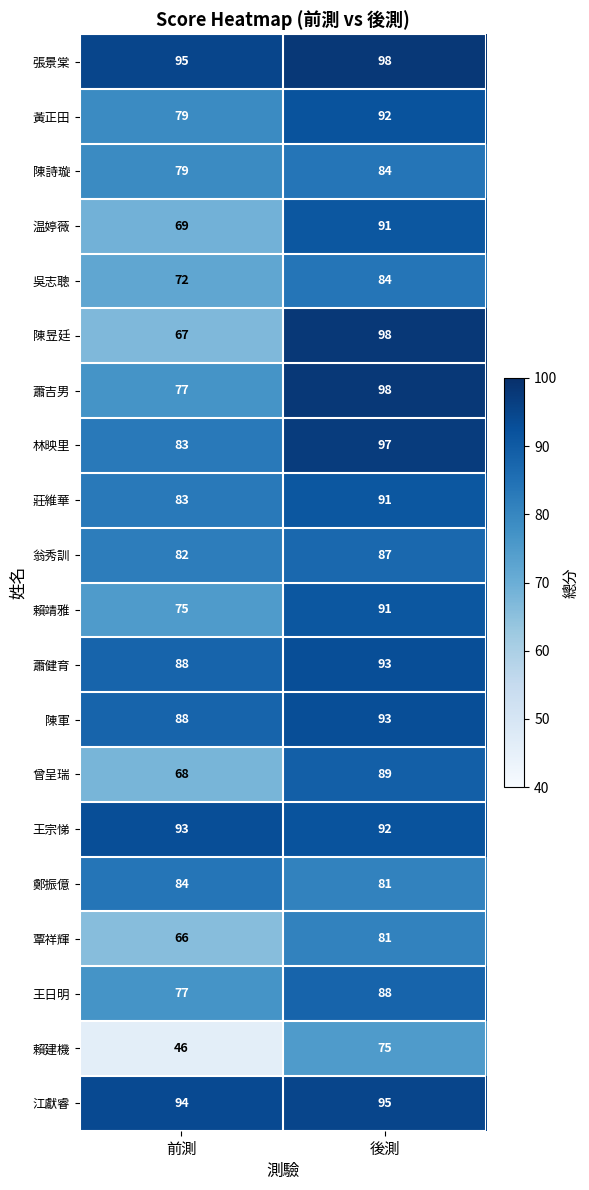

What is the smallest value displayed?

46